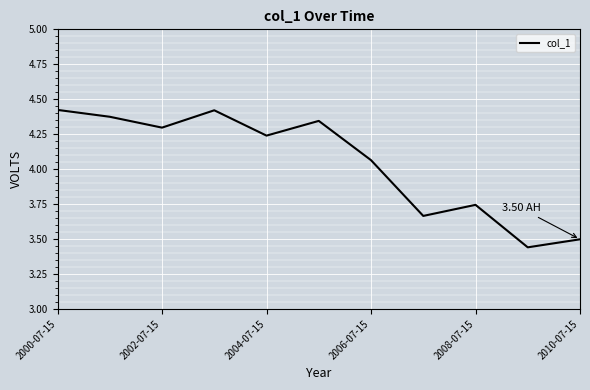

What is the difference between the maximum and minimum values?

1.0